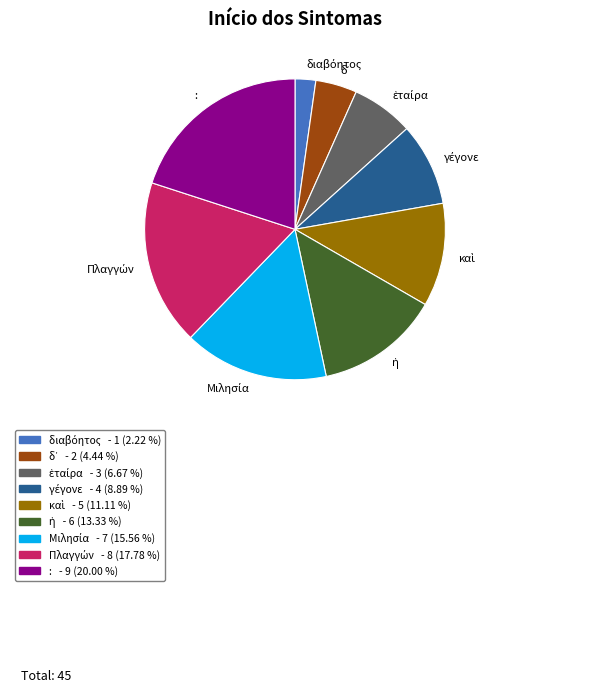

True or false: : accounts for 20% of the total.

True